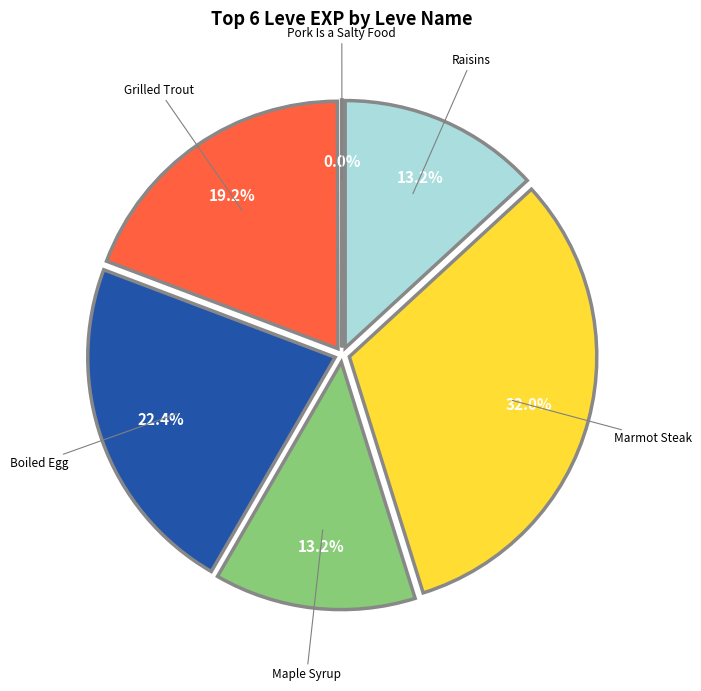

Is there a majority slice in this chart?

No